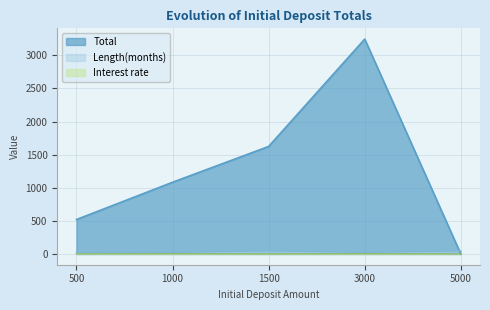

What is the value of the Length(months) point at the 1st from the left?

24.0